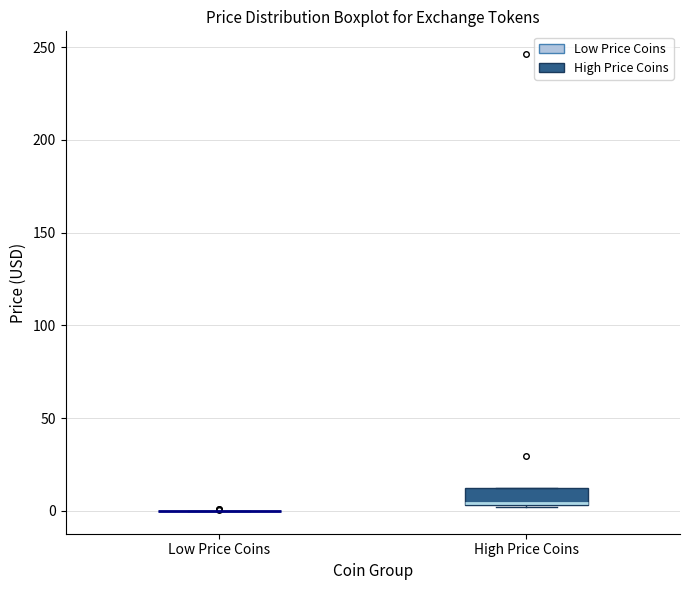

Which box is the tallest, from its lower edge to its upper edge?

High Price Coins